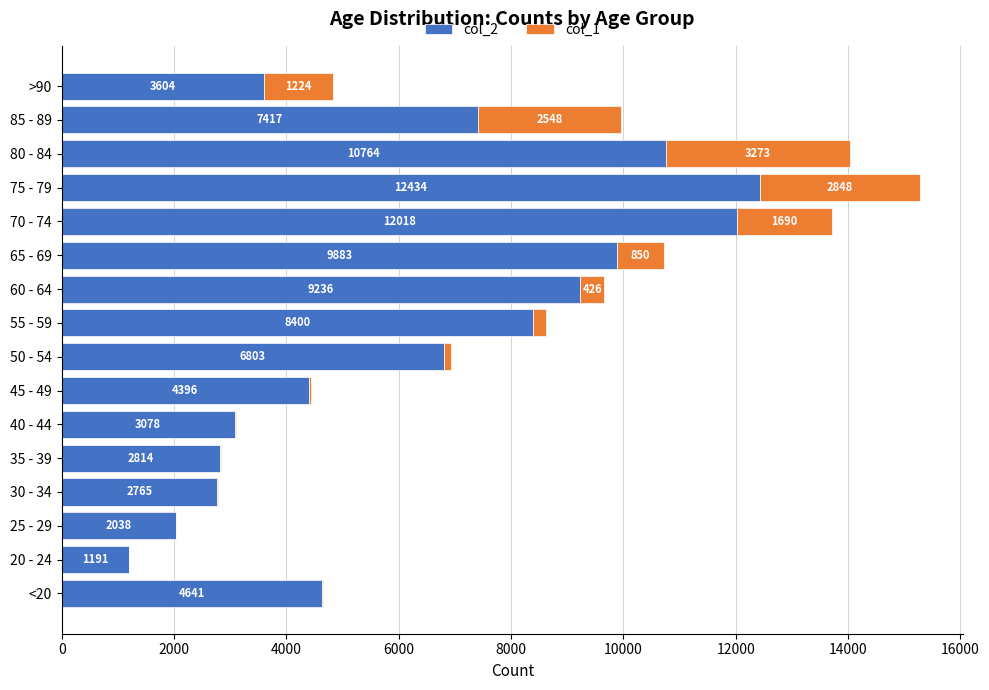

What is the highest value of the col_2 series?

12434